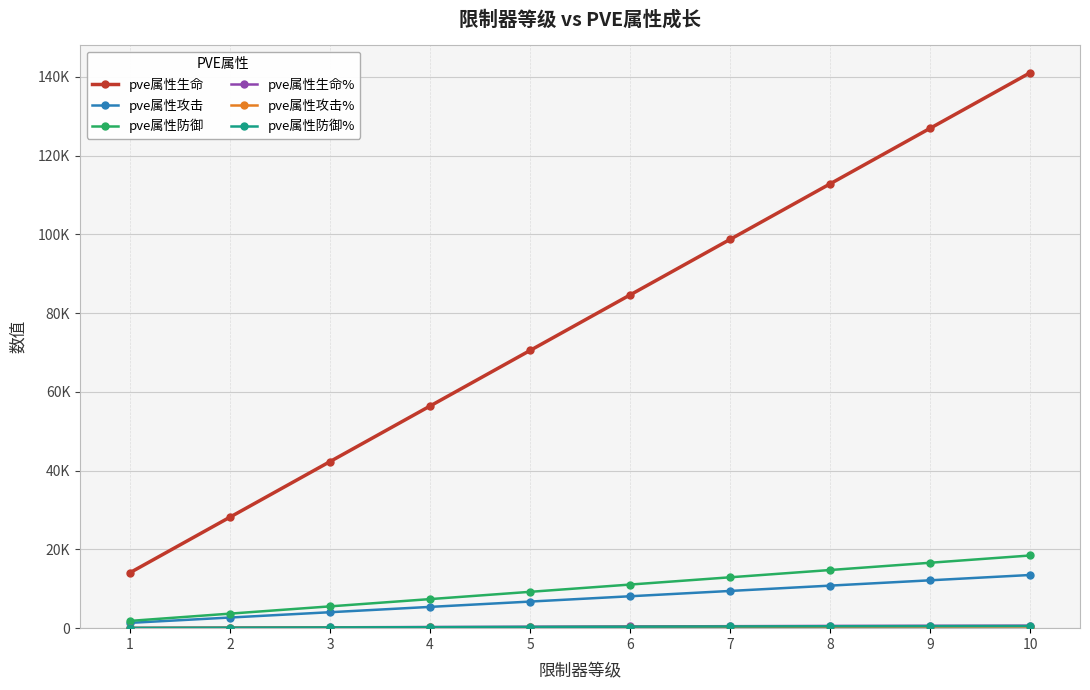

The pve属性攻击% series shows 288 at 6. True or false?

True